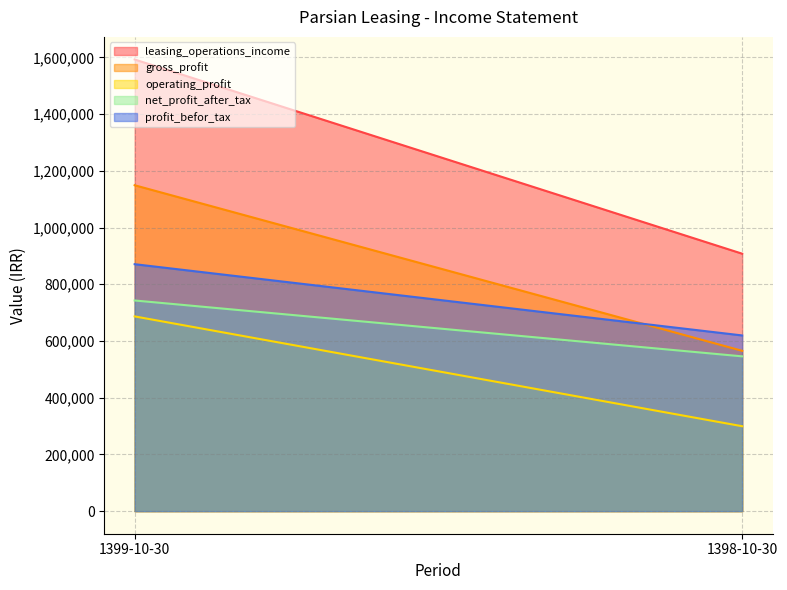

Between 1399-10-30 and 1398-10-30, which series saw the biggest shift?

leasing_operations_income